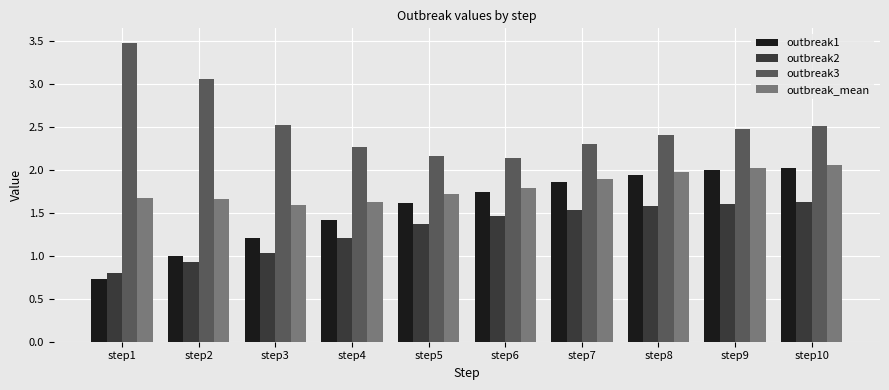

What is the average value of the outbreak1 series?

1.5